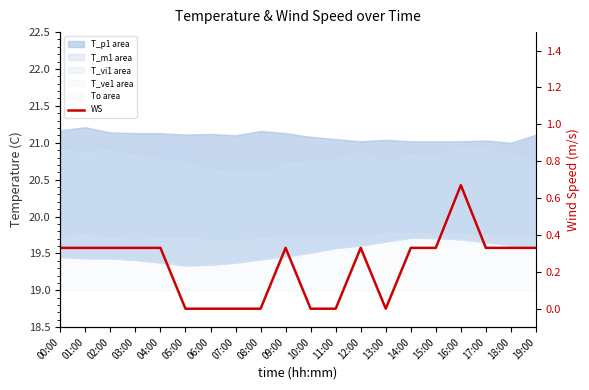

How many lines are shown in the chart?

1